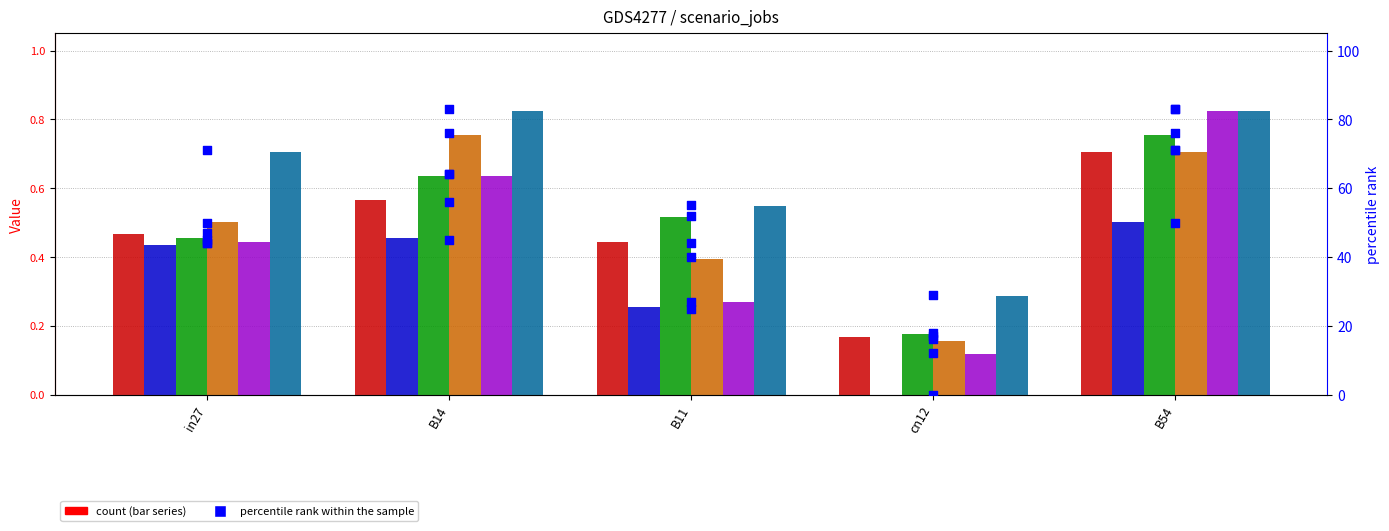

Is the value of job778_scenario1_1693 at B54 greater than the value of job784_scenario1_1705 at B54?

No